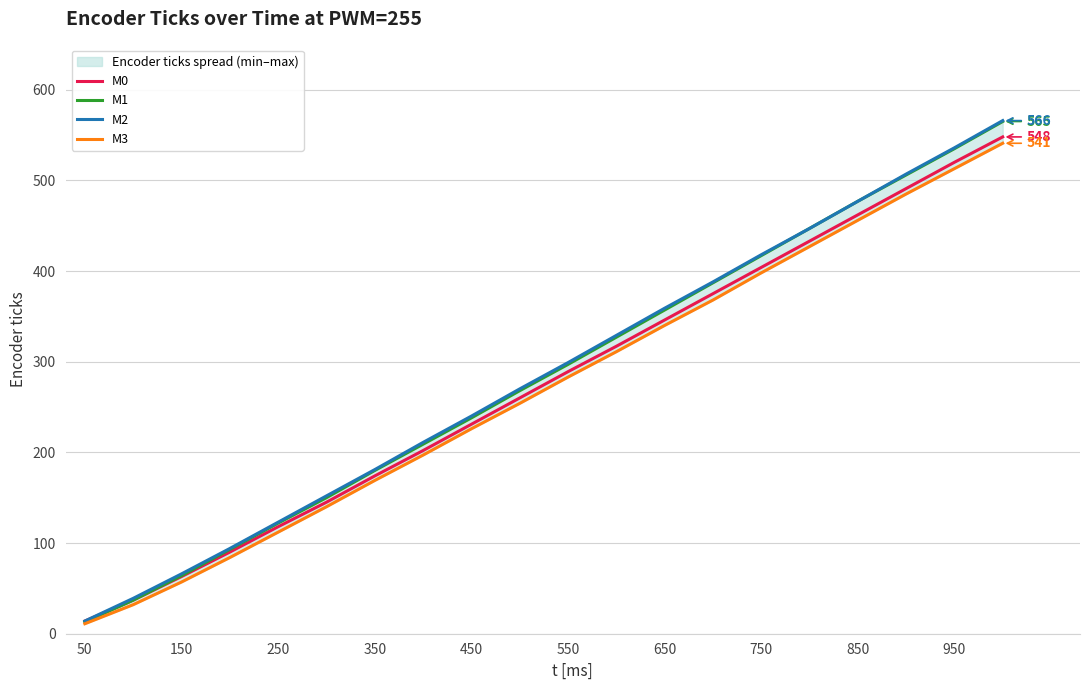

True or false: M3 and M0 intersect in this chart.

False